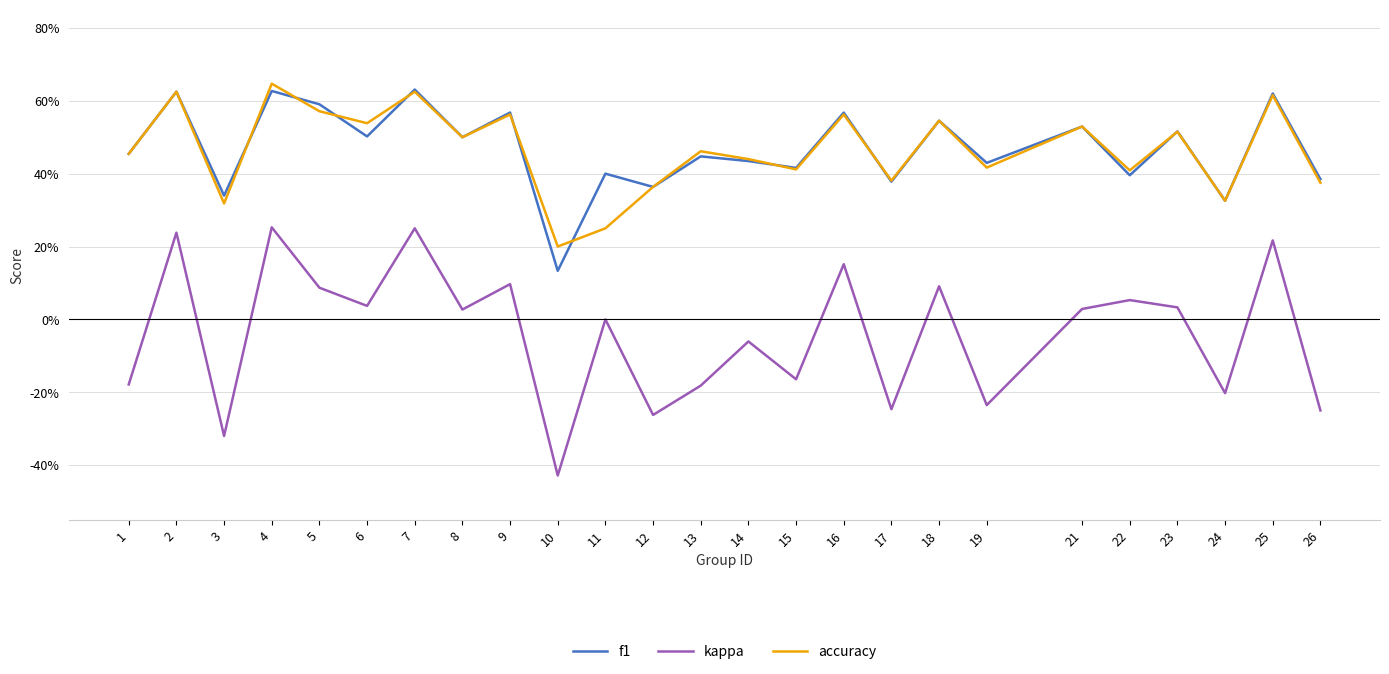

Does the chart display data point markers on the line(s)?

No